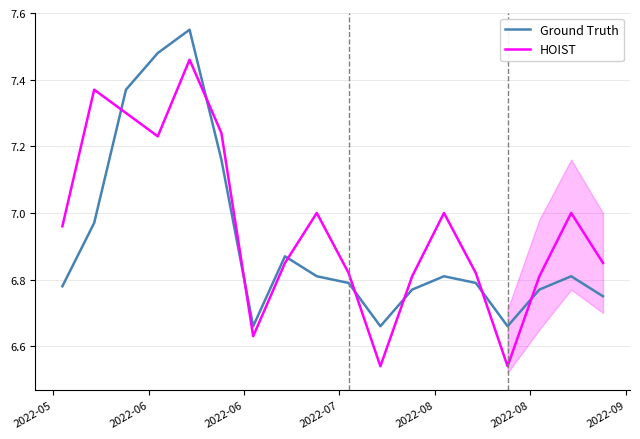

True or false: Ground Truth and HOIST cross at least once.

True